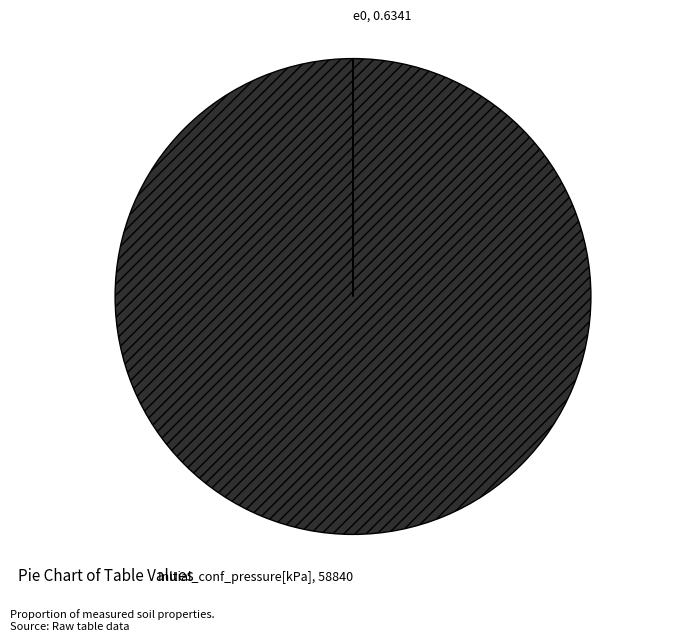

True or false: Initial_conf_pressure[kPa] accounts for 100% of the total.

True